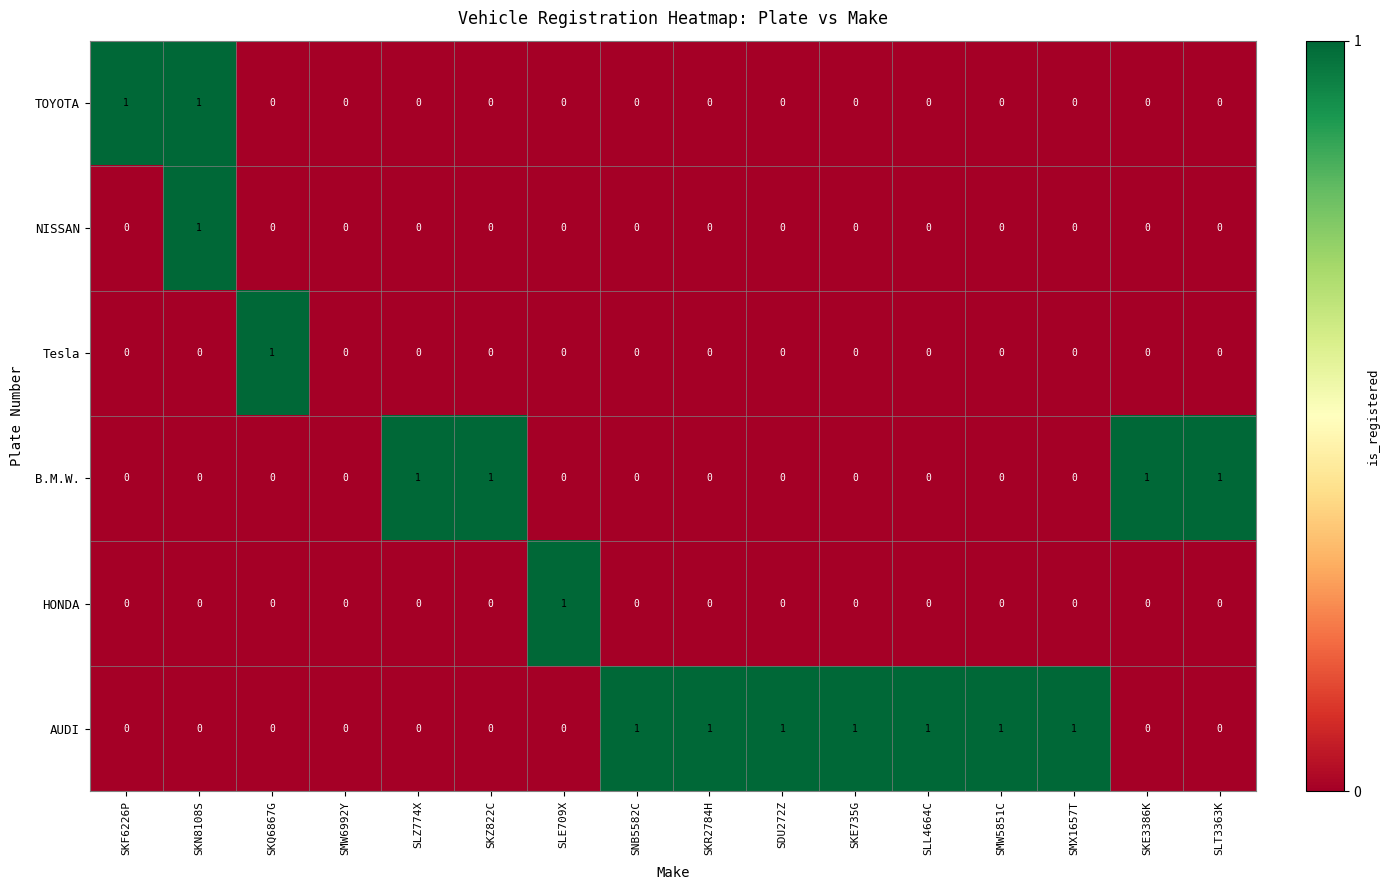

Which series changed the most between SMW6992Y and SMX1657T?

AUDI